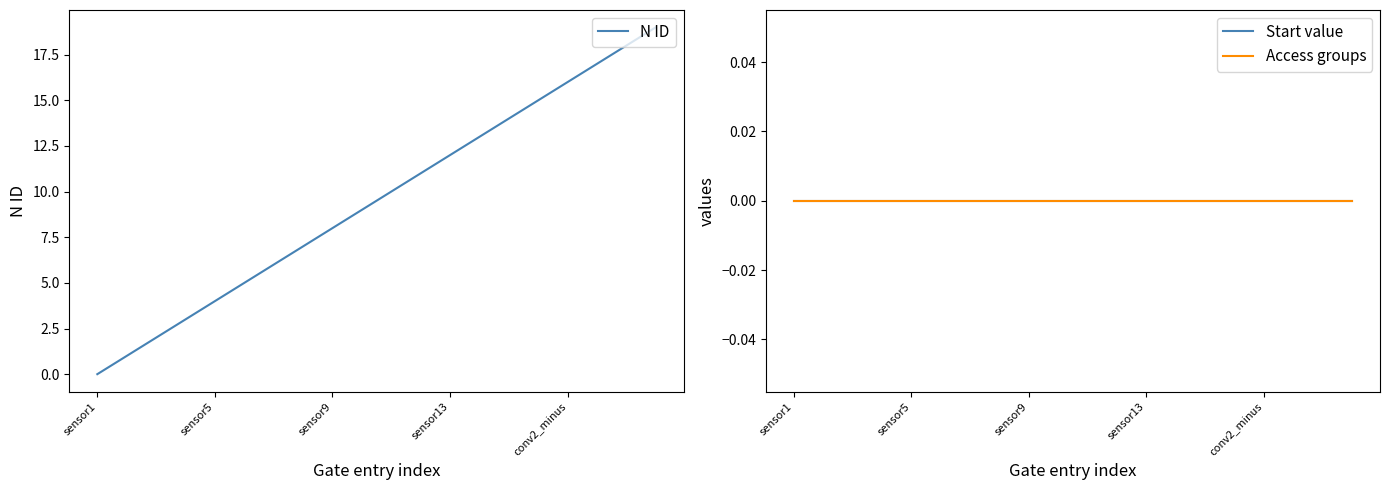

The N ID series shows -10 at sensor1. True or false?

False